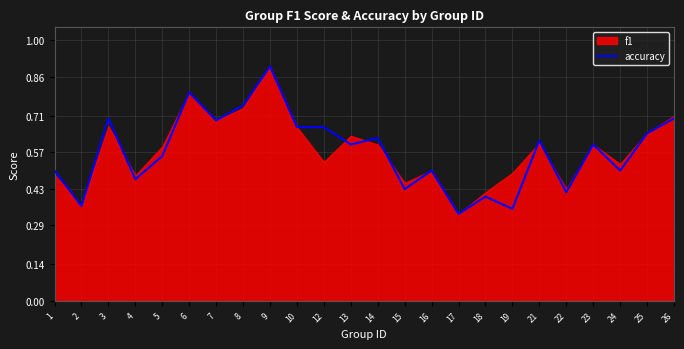

What is the maximum value shown in the chart?

0.9